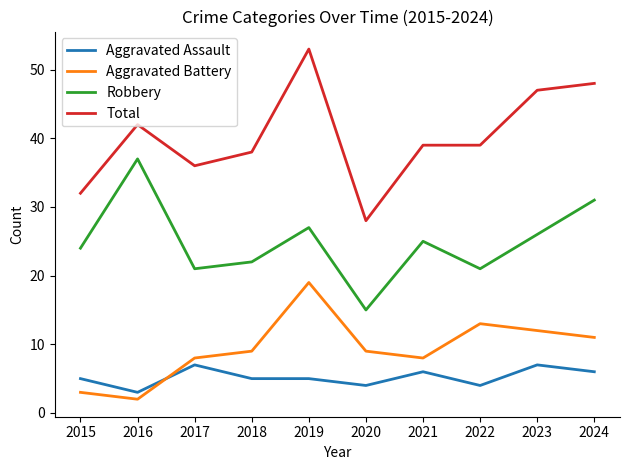

Which series has the widest spread of values?

Total